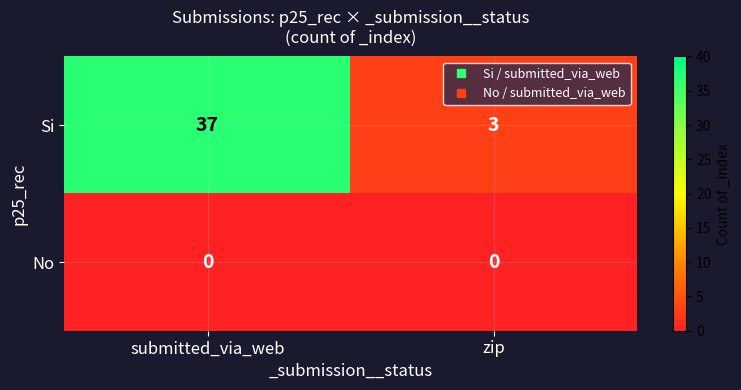

Which series has the widest spread of values?

Si